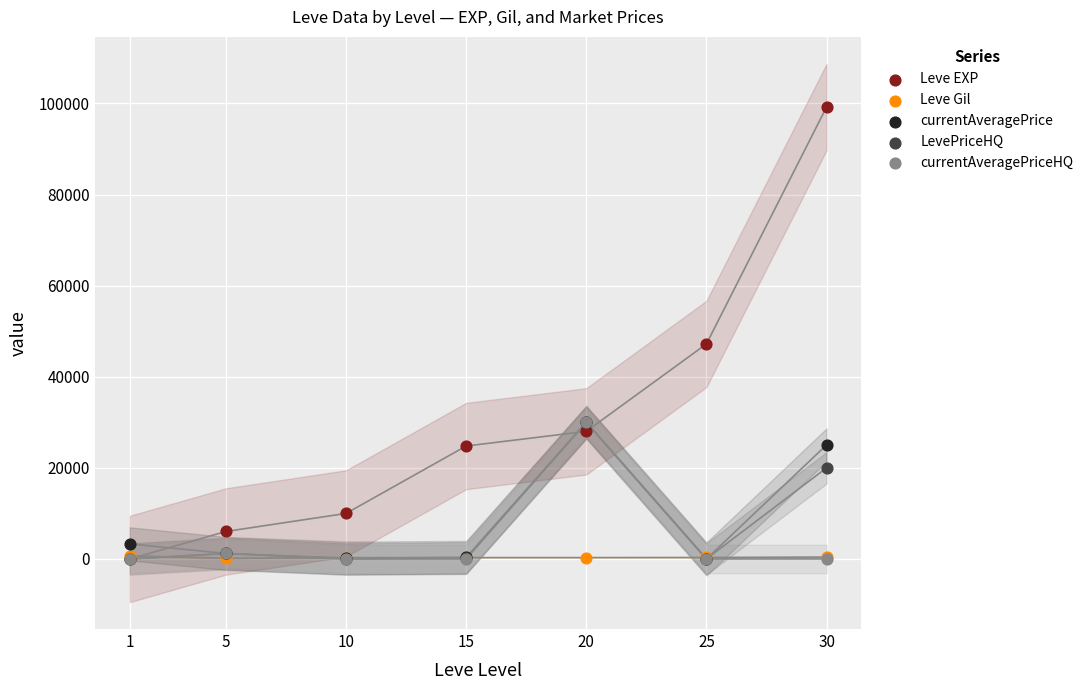

Which series has the largest Y range (max minus min)?

Leve EXP